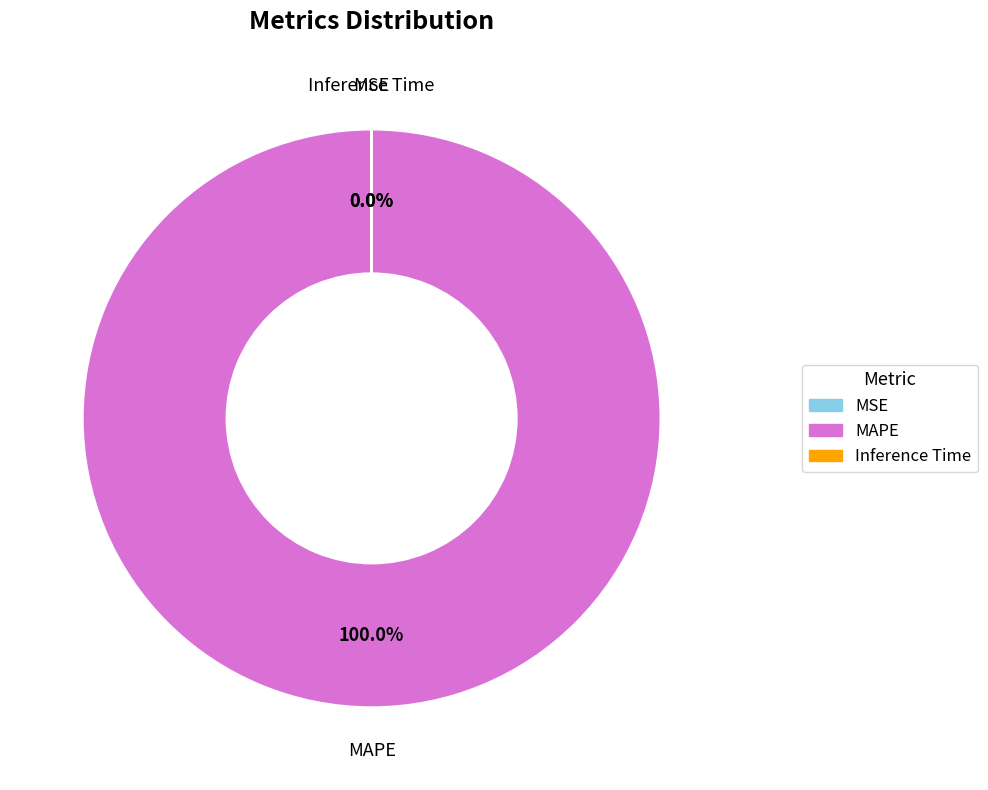

The Inference Time slice represents 1% of the pie. True or false?

False